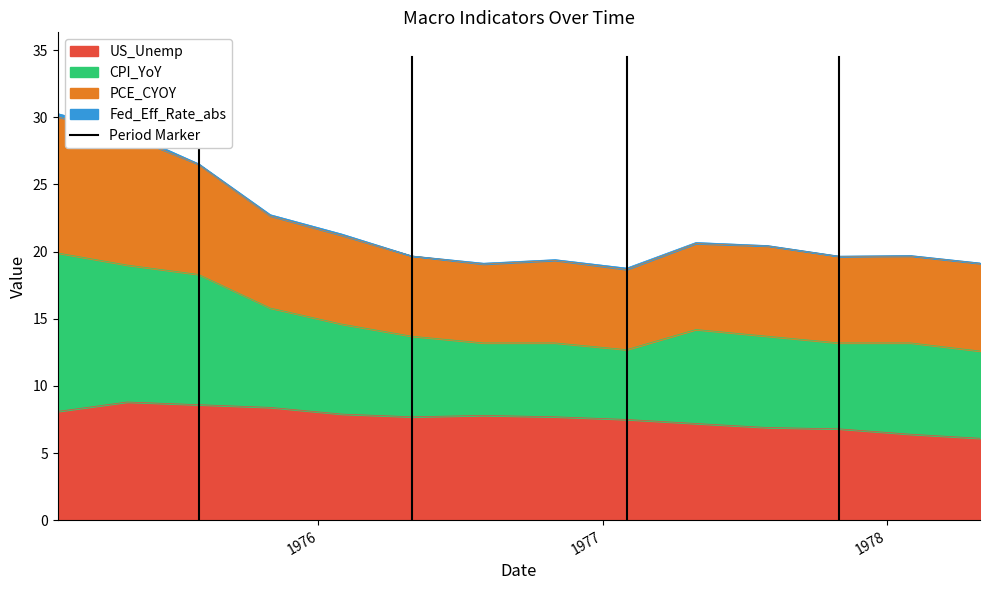

What is the maximum value for US_Unemp?

8.8